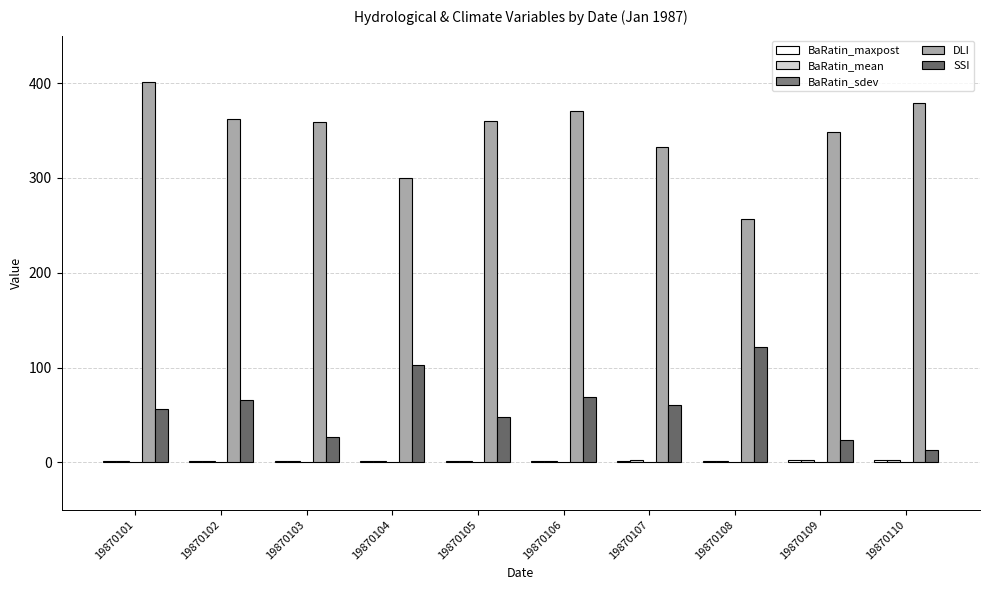

Reading right to left, transcribe all the data shown in this chart.

BaRatin_maxpost: 19870110=2.7	19870109=2.4	19870108=1.9	19870107=2.0	19870106=1.6	19870105=1.2	19870104=1.6	19870103=1.3	19870102=1.3	19870101=1.3
BaRatin_mean: 19870110=2.8	19870109=2.4	19870108=1.9	19870107=2.0	19870106=1.6	19870105=1.2	19870104=1.5	19870103=1.3	19870102=1.3	19870101=1.3
BaRatin_sdev: 19870110=0.1	19870109=0.1	19870108=0.1	19870107=0.1	19870106=0.1	19870105=0.1	19870104=0.1	19870103=0.1	19870102=0.1	19870101=0.1
DLI: 19870110=378.9	19870109=348.0	19870108=257.1	19870107=332.6	19870106=370.0	19870105=359.7	19870104=299.5	19870103=358.7	19870102=361.9	19870101=401.1
SSI: 19870110=13.4	19870109=23.5	19870108=121.2	19870107=60.2	19870106=69.1	19870105=47.7	19870104=103.0	19870103=26.8	19870102=66.2	19870101=55.8